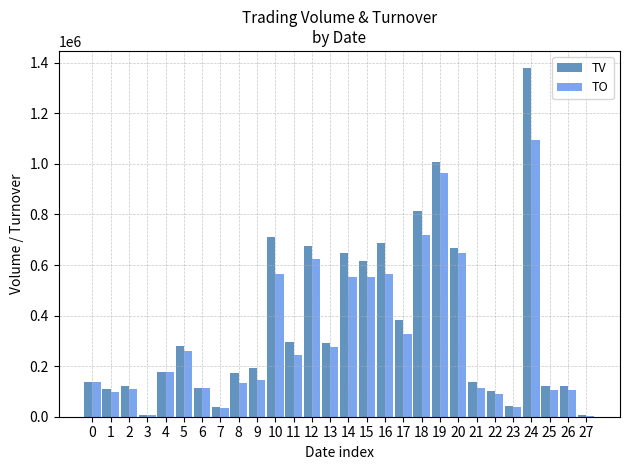

What are all the series names shown in the legend?

TV, TO